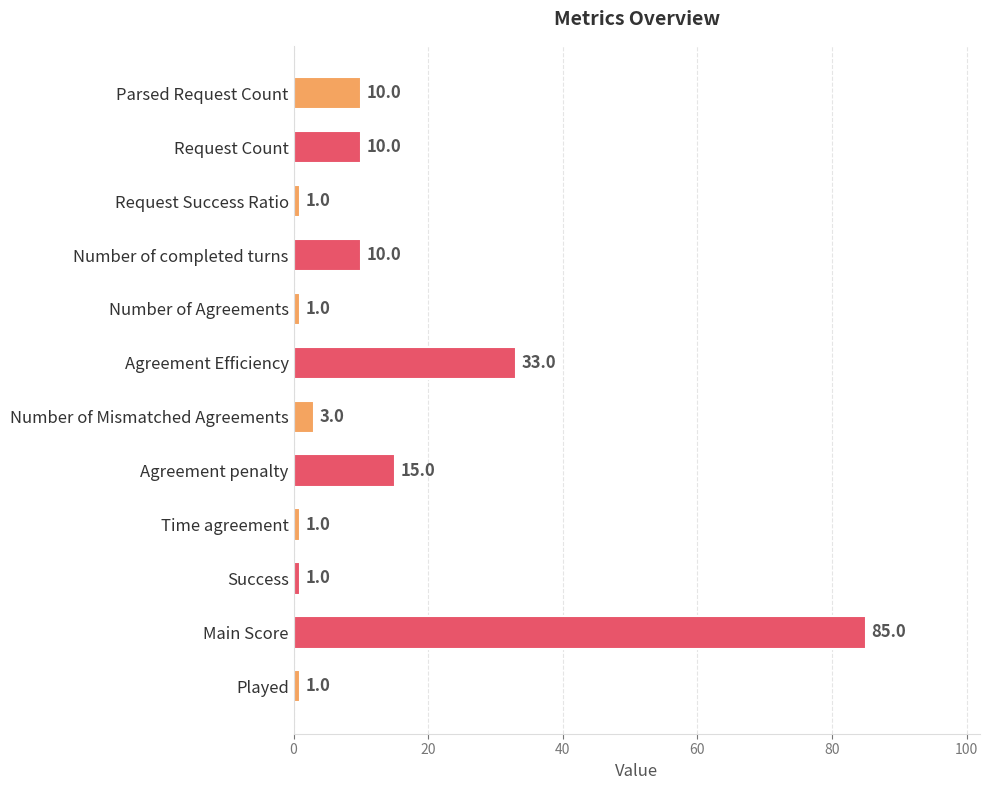

What is the approximate value at Number of completed turns, to the nearest 10?

10